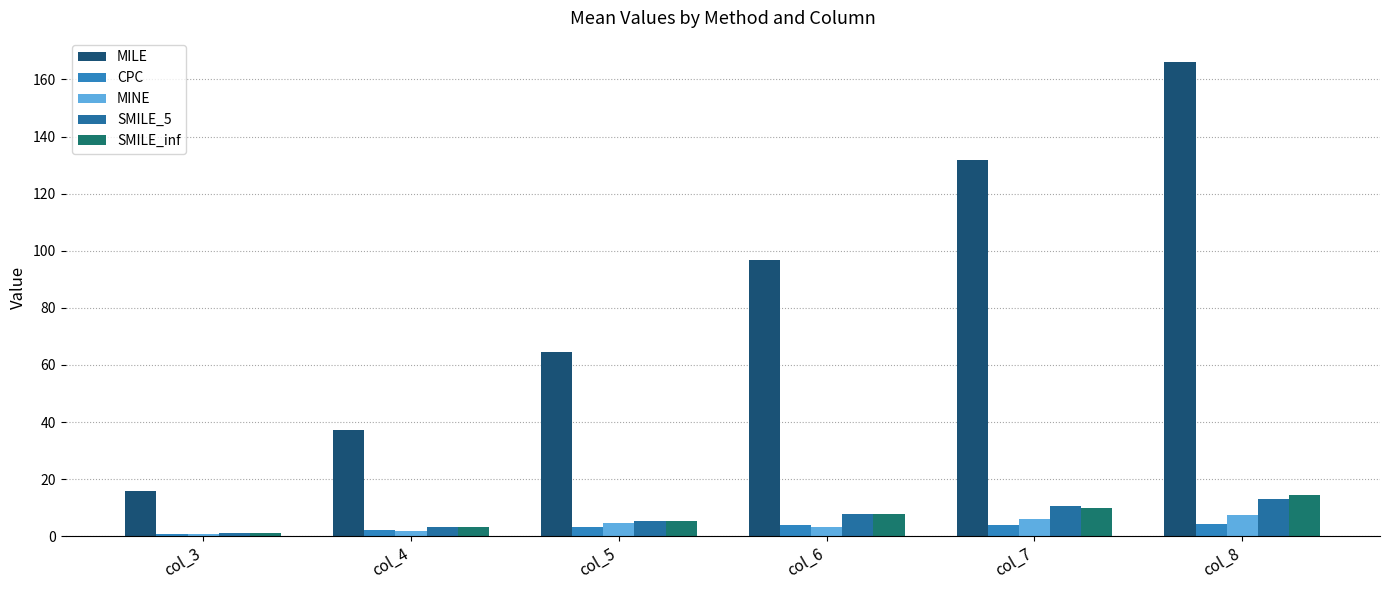

Reading left to right, list all the values displayed in this chart.

MILE: 16.0	37.1	64.7	96.8	131.6	166.2
CPC: 0.8	2.1	3.3	3.9	4.1	4.2
MINE: 0.9	1.9	4.7	3.4	6.0	7.5
SMILE_5: 1.1	3.1	5.5	7.9	10.6	13.2
SMILE_inf: 1.1	3.3	5.4	8.0	10.0	14.5